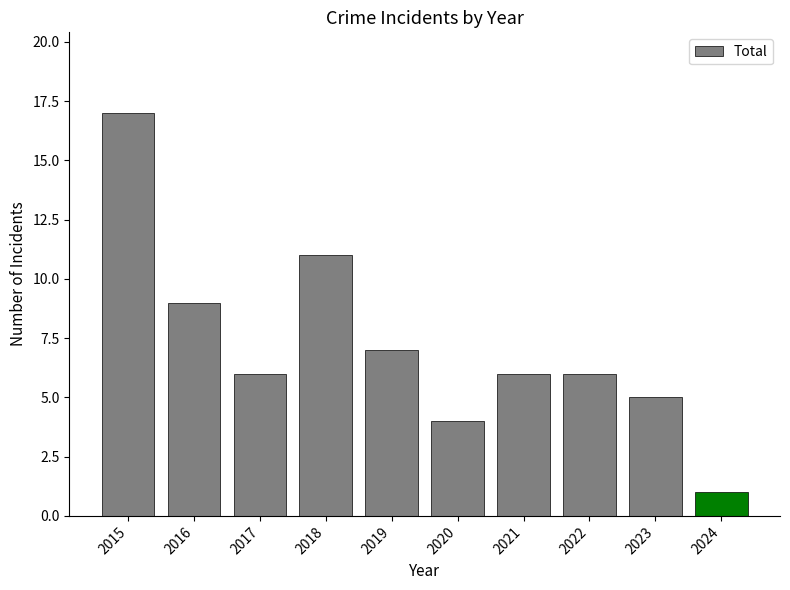

What is the difference between the maximum and minimum values in the Total series?

16